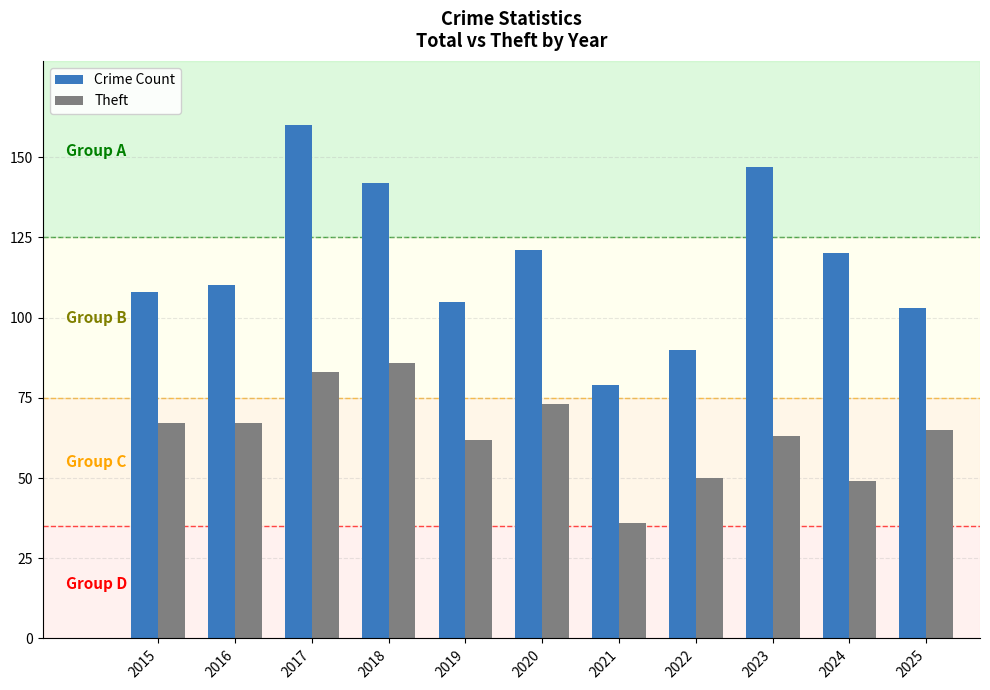

How many data points does each series have?

11